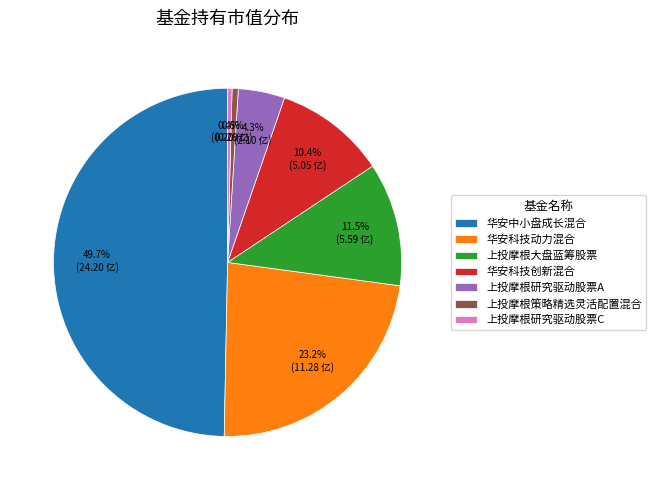

Is 华安科技动力混合 the majority of the pie?

No